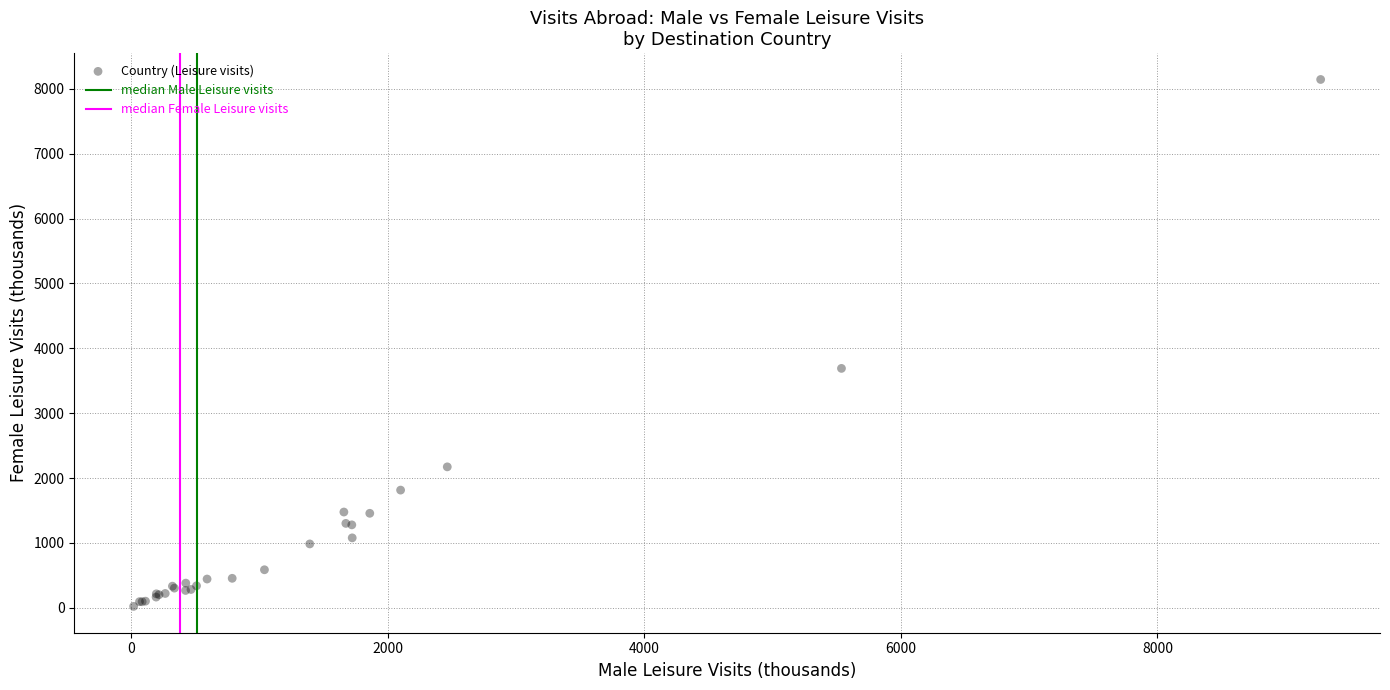

What Y value in the scatter plot is closest to 4082?

3690.4